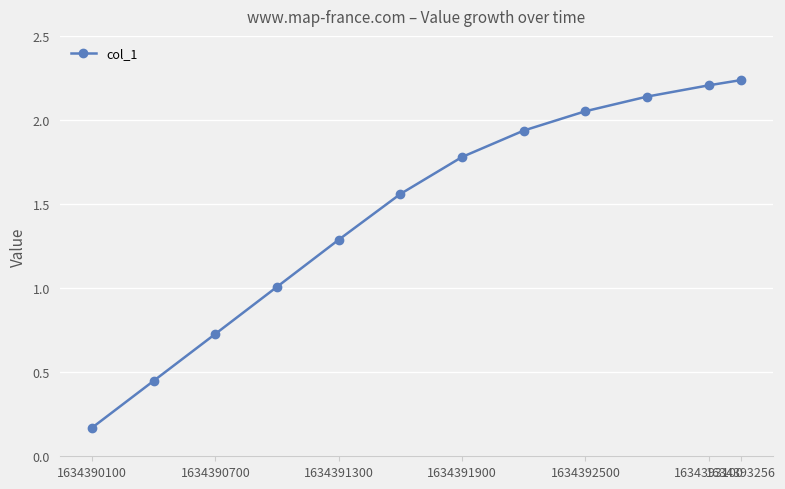

What is the average value?

1.5